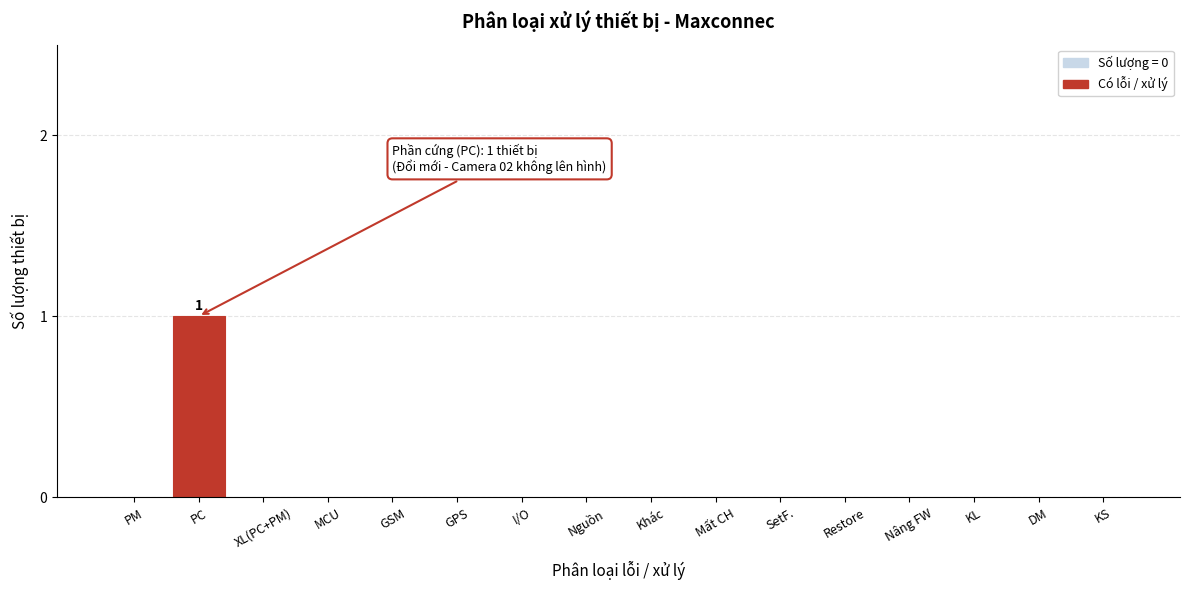

Reading left to right, extract all data points from this chart.

PM=0	PC=1	XL(PC+PM)=0	MCU=0	GSM=0	GPS=0	I/O=0	Nguồn=0	Khác=0	Mất CH=0	SetF.=0	Restore=0	Nâng FW=0	KL=0	DM=0	KS=0